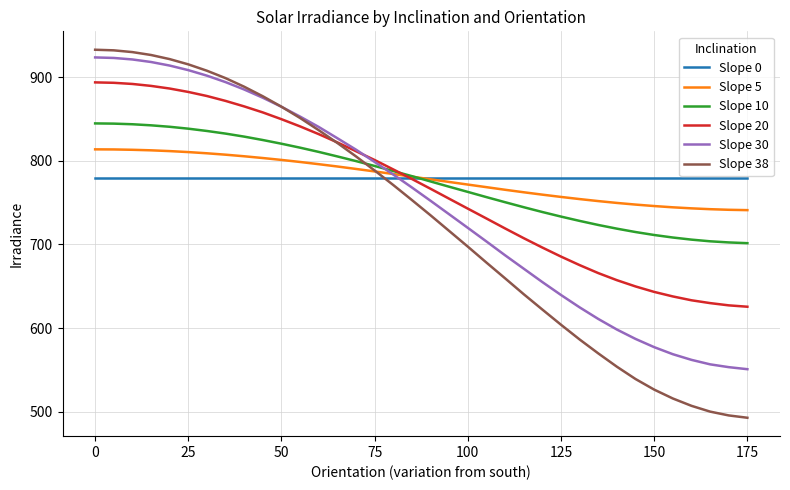

What is the minimum value for Slope 10?

701.5